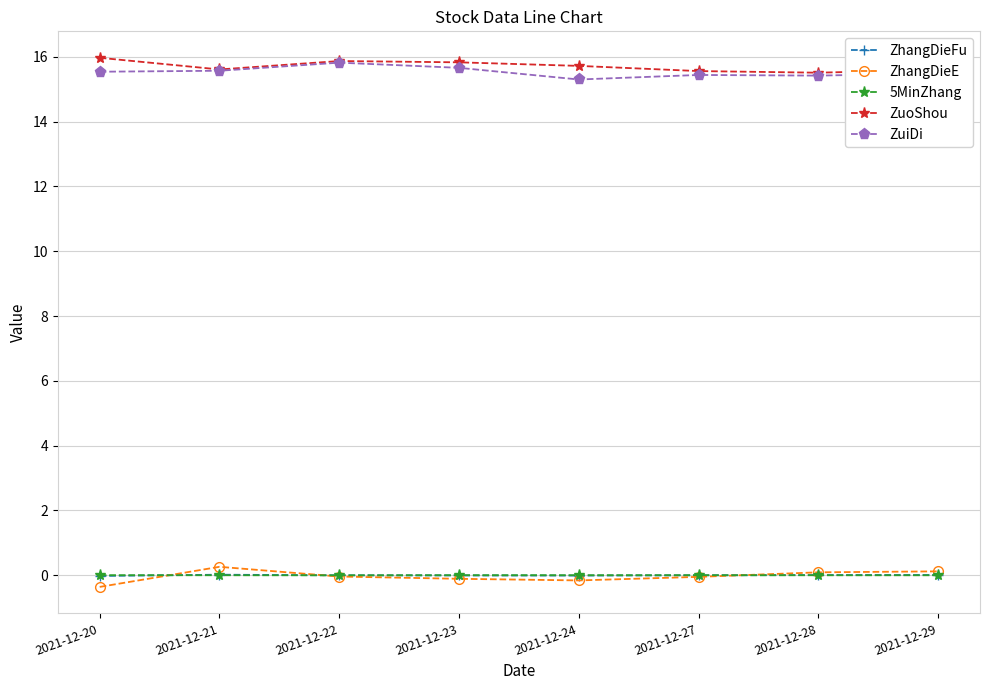

What is the minimum value shown in the chart?

-0.4